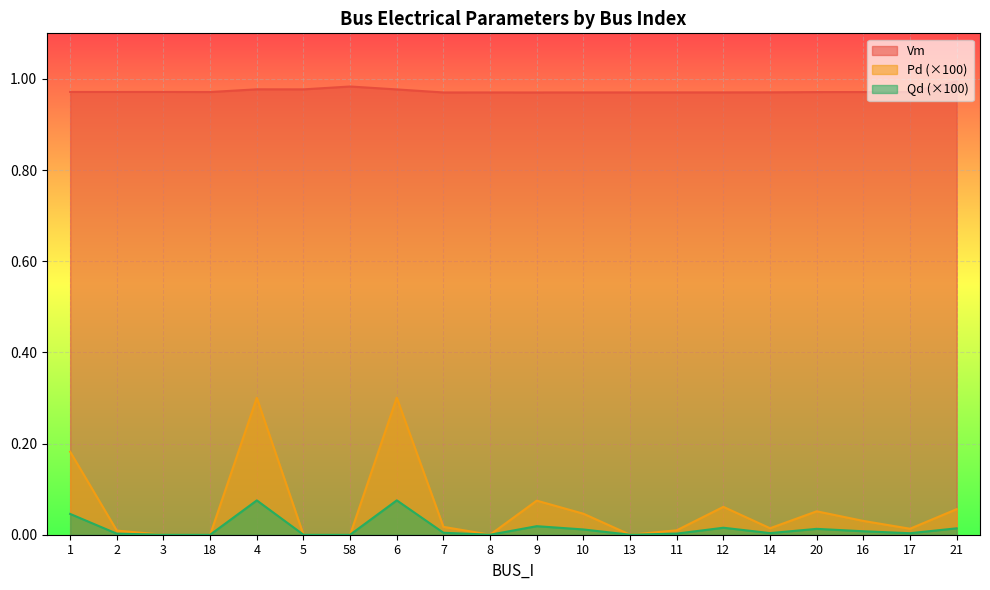

How many positive values does the Pd series have?

14